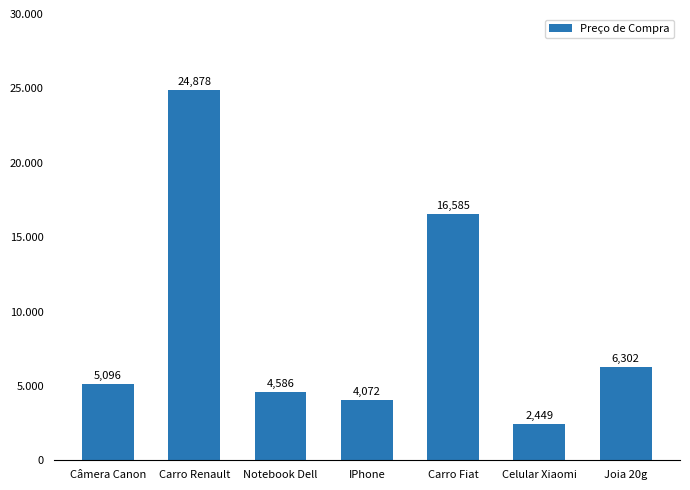

What is the difference between the maximum and second lowest values?

20806.1